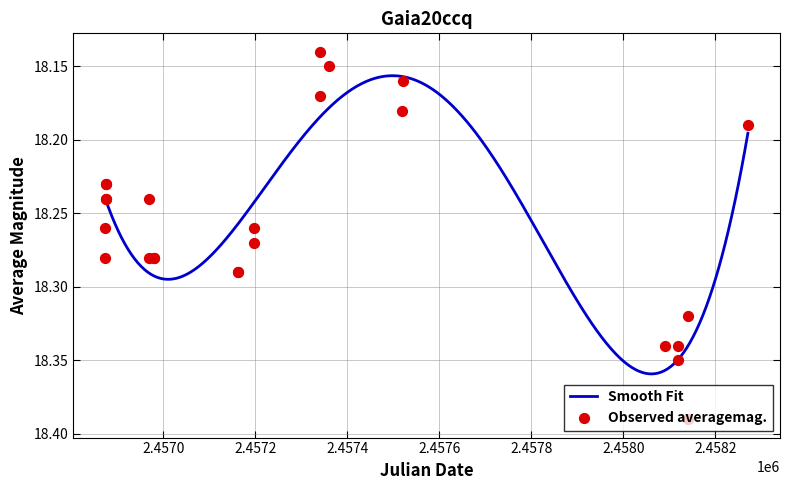

Between 2457360.257 and 2458141.147, which is larger?

2458141.147